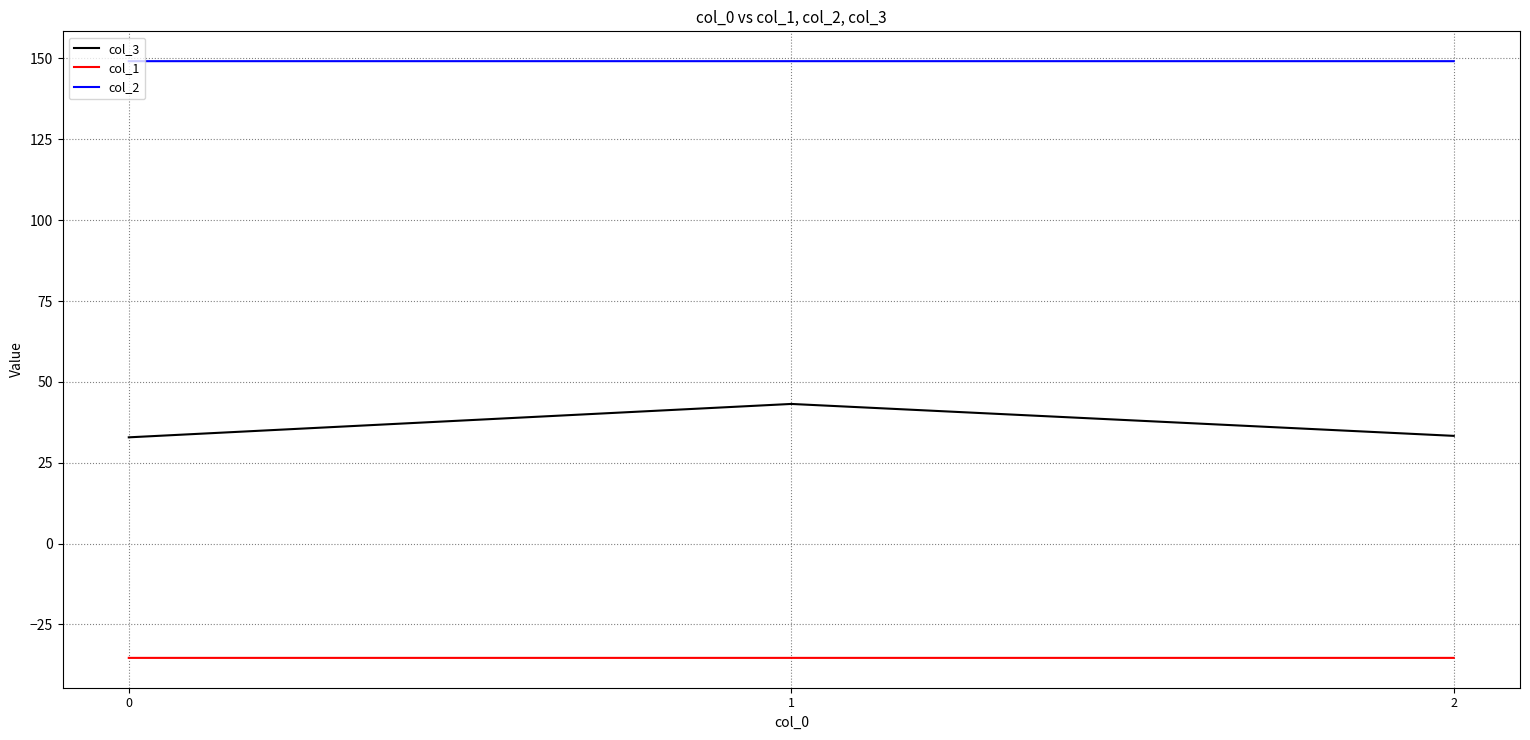

What are all the series names shown in the legend?

col_3, col_1, col_2